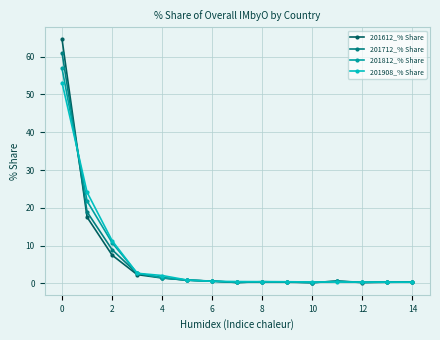

How many categories are shown in the chart?

15